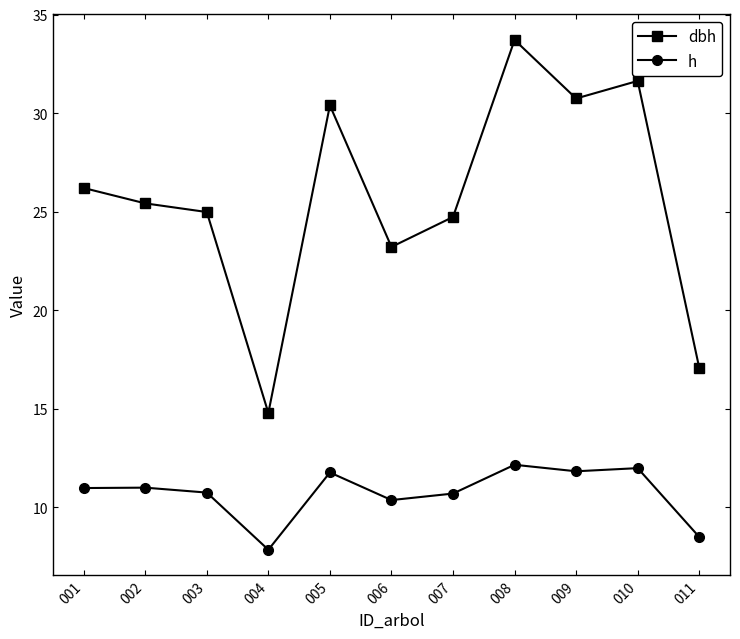

The dbh series shows 26.2 at 001. True or false?

True